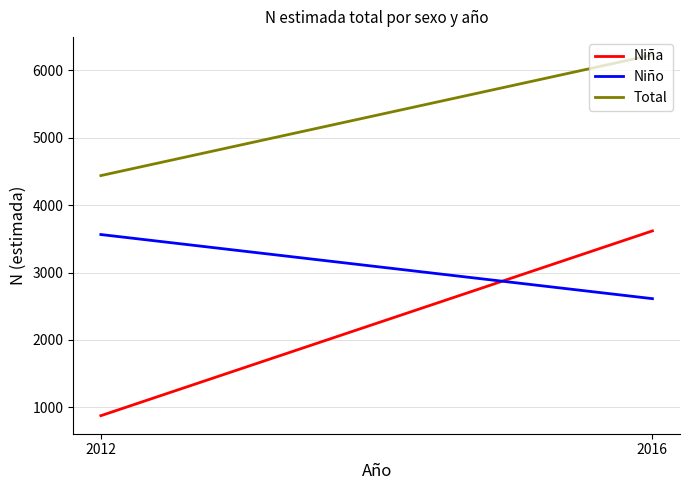

What is the minimum value shown in the chart?

875